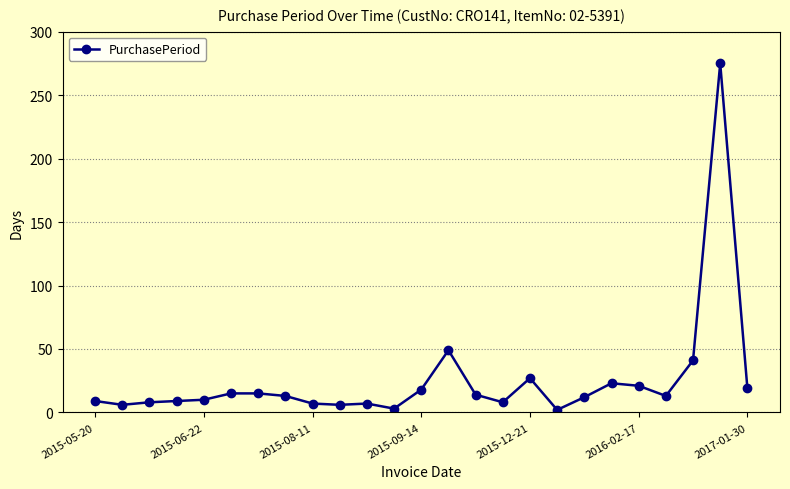

What is the maximum value shown in the chart?

275